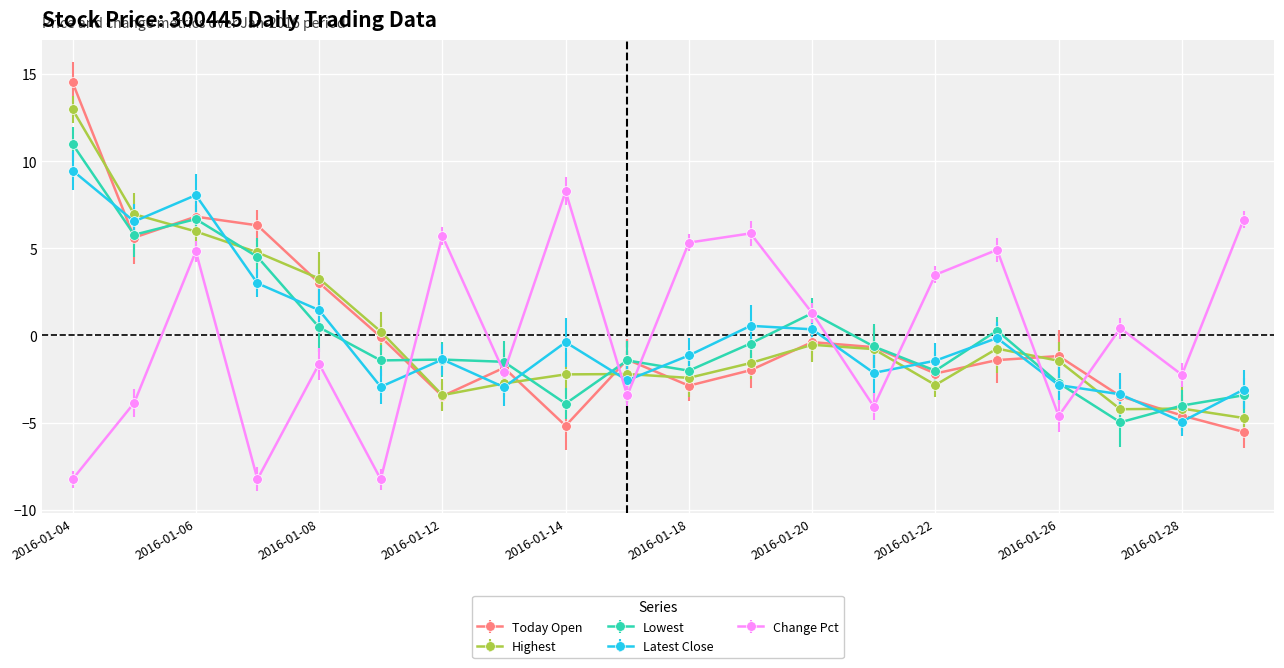

What is the value of the Today Open point at the 16th from the left?

-1.4